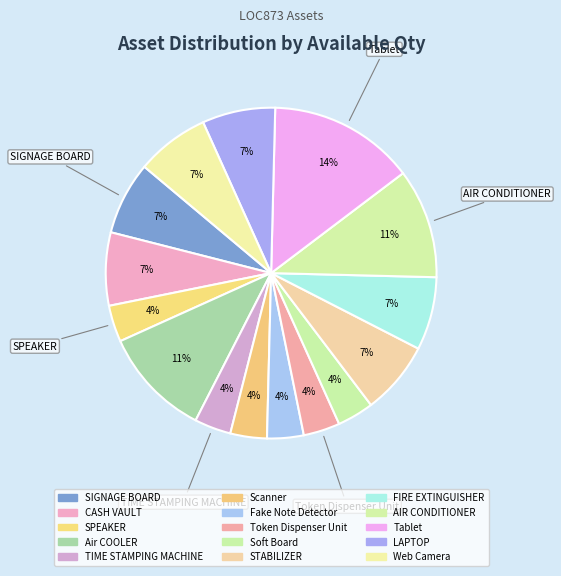

Approximately how many times larger is the value at Token Dispenser Unit compared to FIRE EXTINGUISHER?

0.5